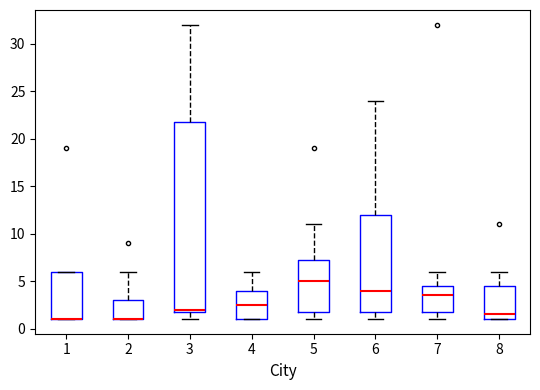

Where does the lower whisker of the box at x = 6 end on the y-axis? The values are not printed on the chart, so give them approximately, as read against the axis.

1.0